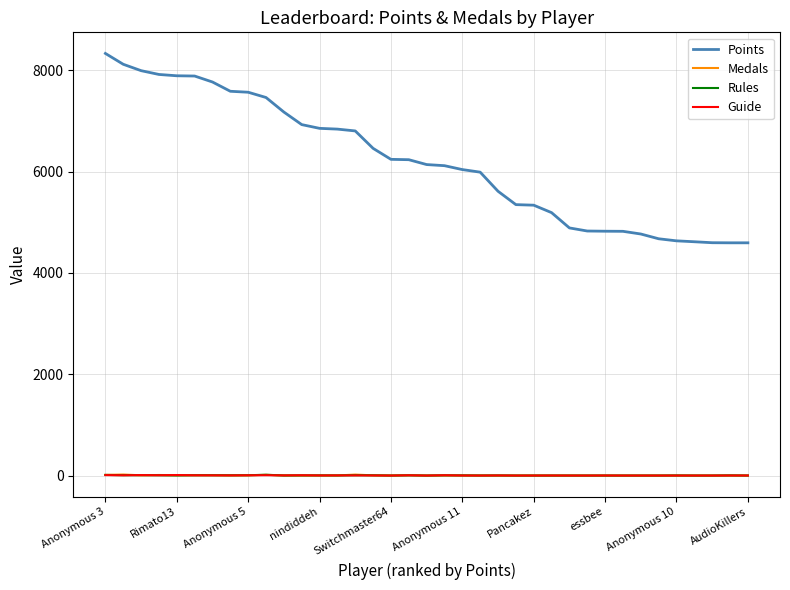

Does the chart display data point markers on the line(s)?

No